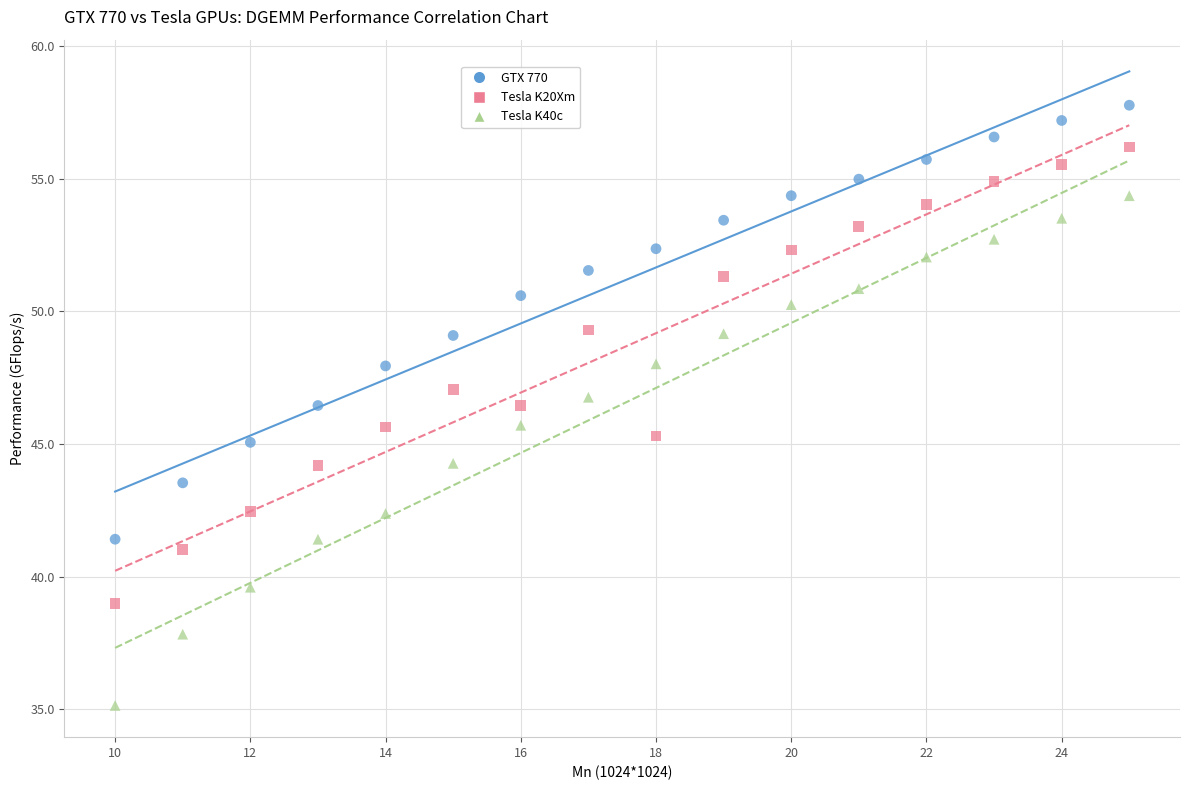

What are all the series names shown in the legend?

GTX 770, Tesla K20Xm, Tesla K40c